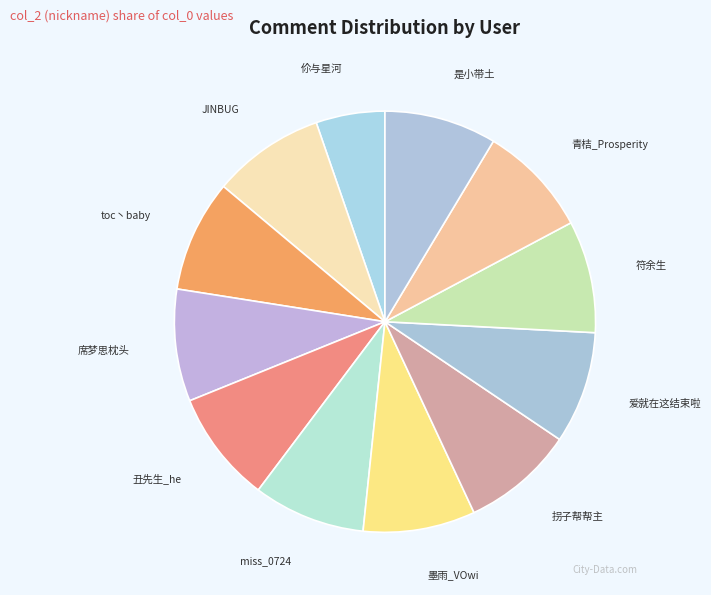

Is there a majority slice in this chart?

No